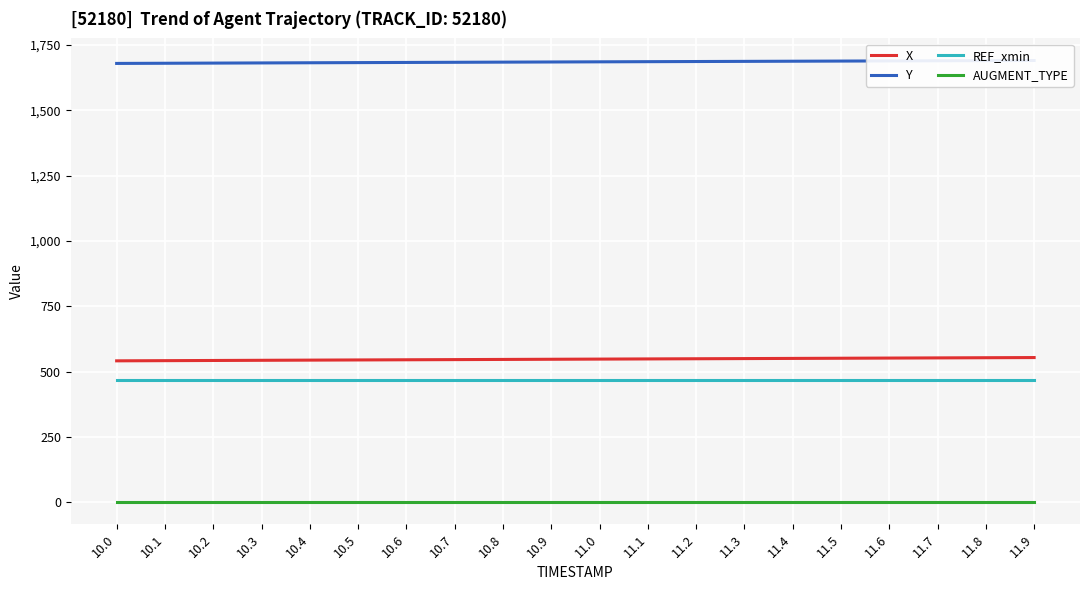

List the labels in order of X value, largest first.

11.9, 11.8, 11.7, 11.6, 11.5, 11.4, 11.3, 11.2, 11.1, 11.0, 10.9, 10.8, 10.7, 10.6, 10.5, 10.4, 10.3, 10.2, 10.1, 10.0